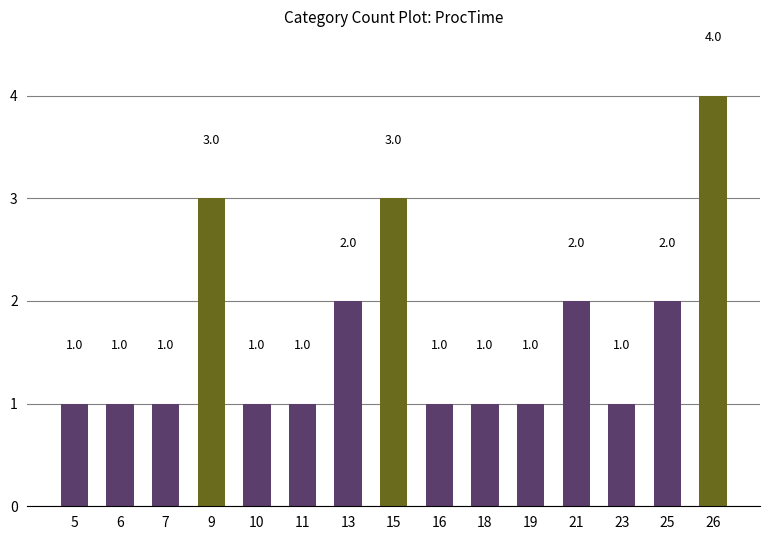

What is the approximate value at 13?

2